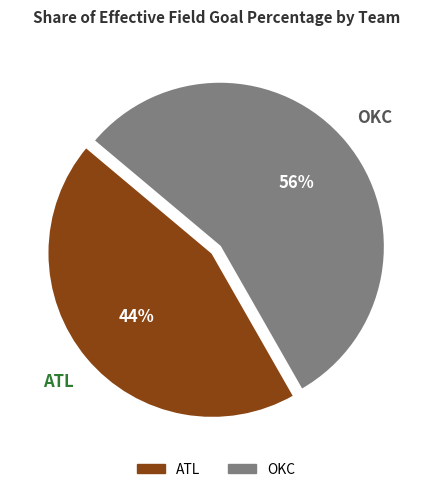

To the nearest percent, what is the combined percentage of ATL and OKC?

100%